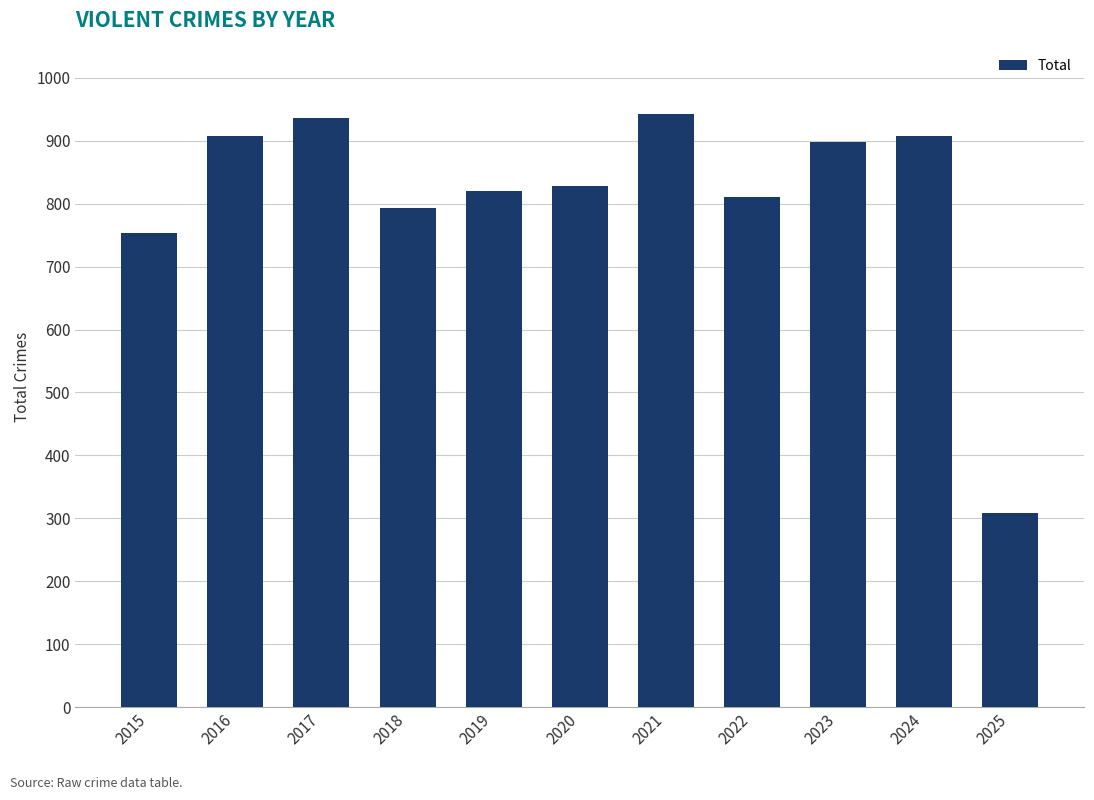

Where does the data first go above 828?

2016